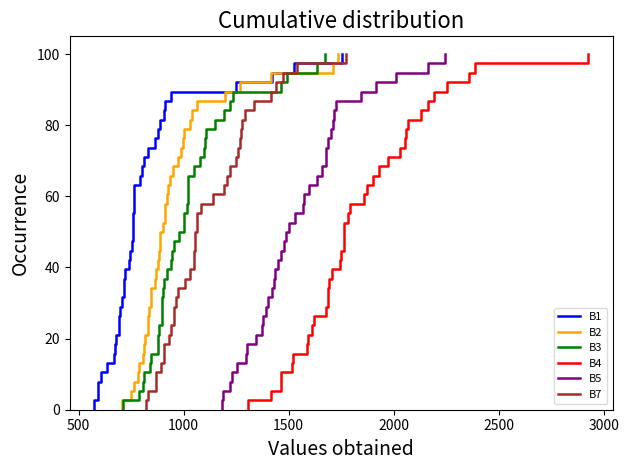

Count the number of categories in the chart.

39